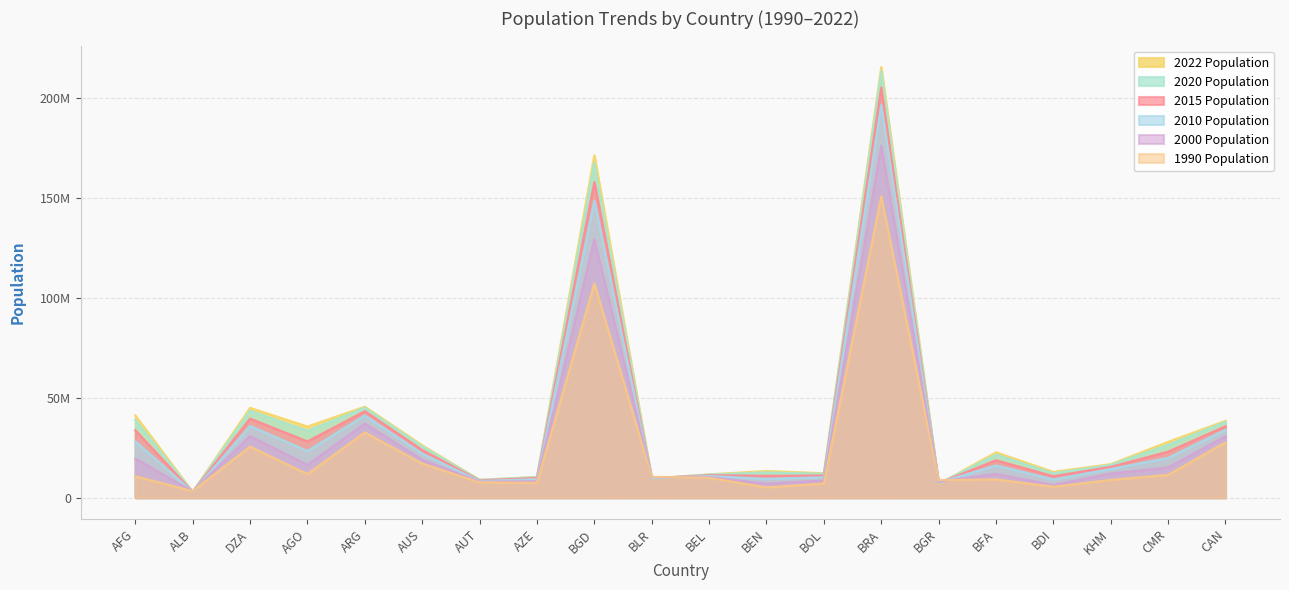

What are all the series names shown in the legend?

2022 Population, 2020 Population, 2015 Population, 2010 Population, 2000 Population, 1990 Population